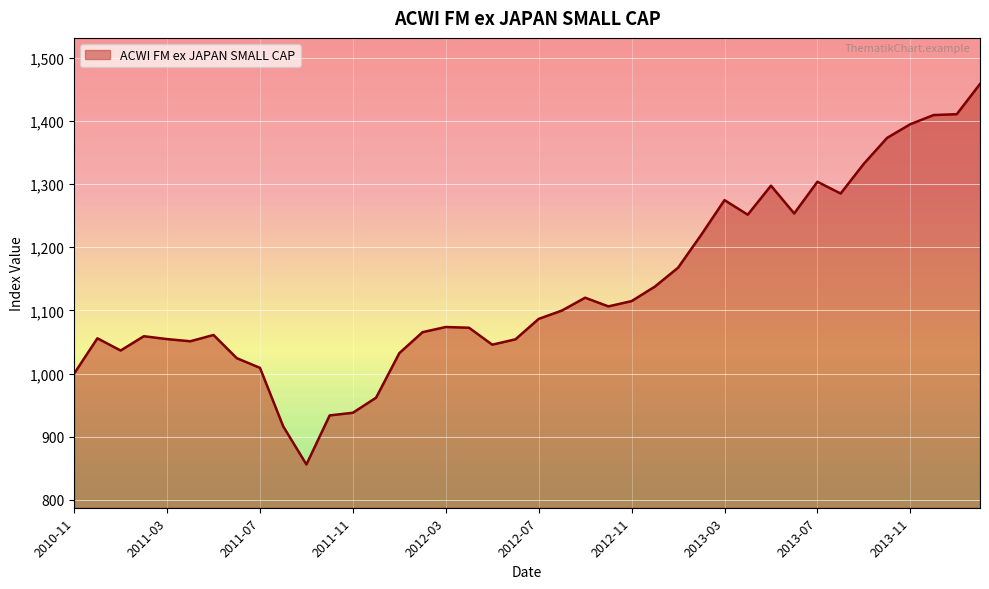

What is the minimum value shown in the chart?

856.2